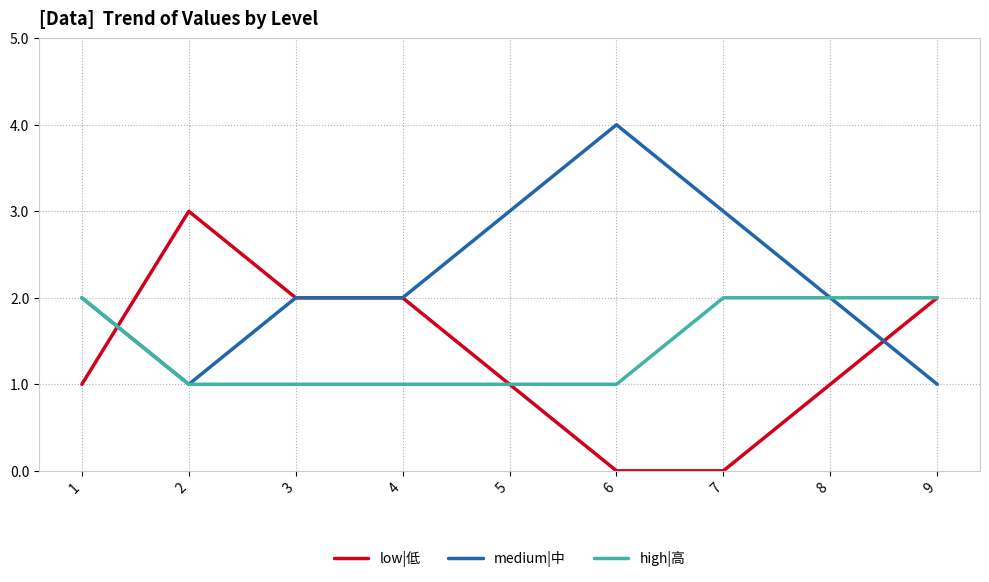

The value of low|低 at 9 is 3. True or false?

False